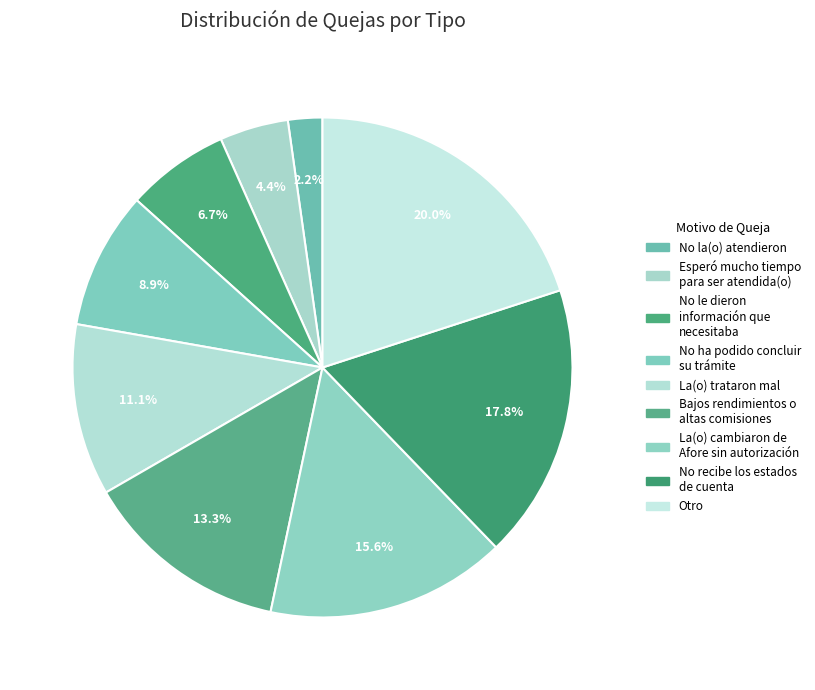

To the nearest percent, what is the difference between the No le dieron información que necesitaba and No ha podido concluir su trámite slice percentages?

2%